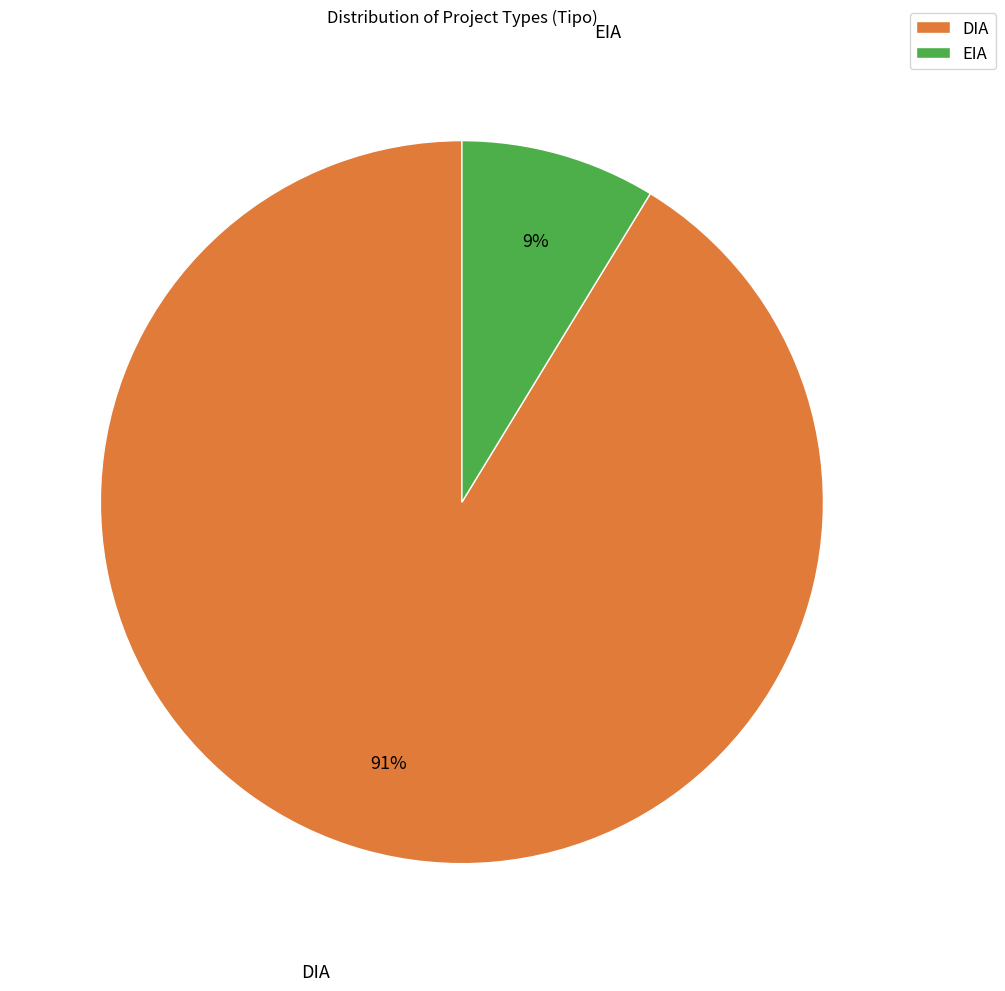

Count the number of slices in the pie.

2